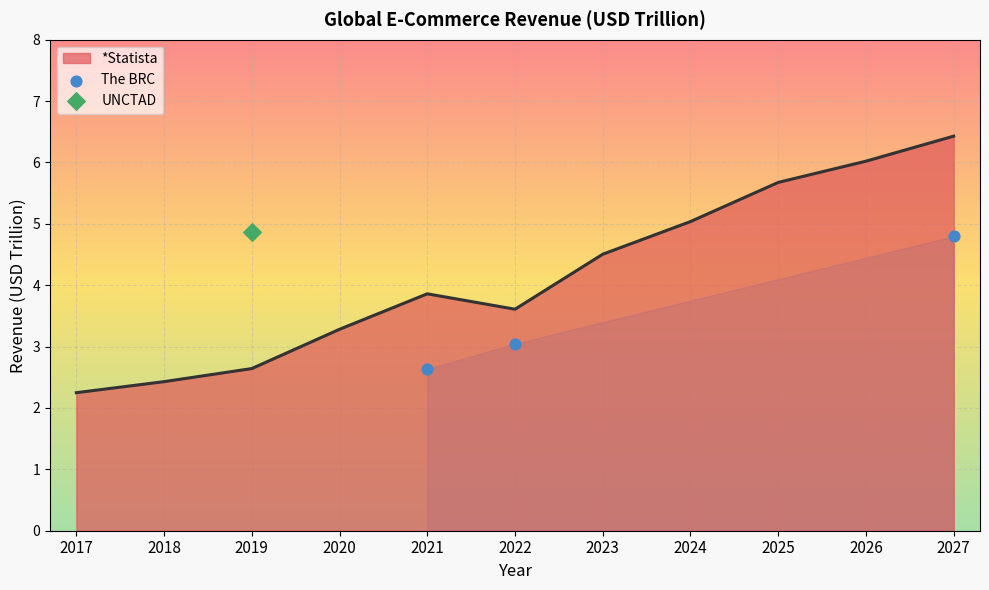

List the labels in order of *Statista value, largest first.

2027, 2026, 2025, 2024, 2023, 2021, 2022, 2020, 2019, 2018, 2017